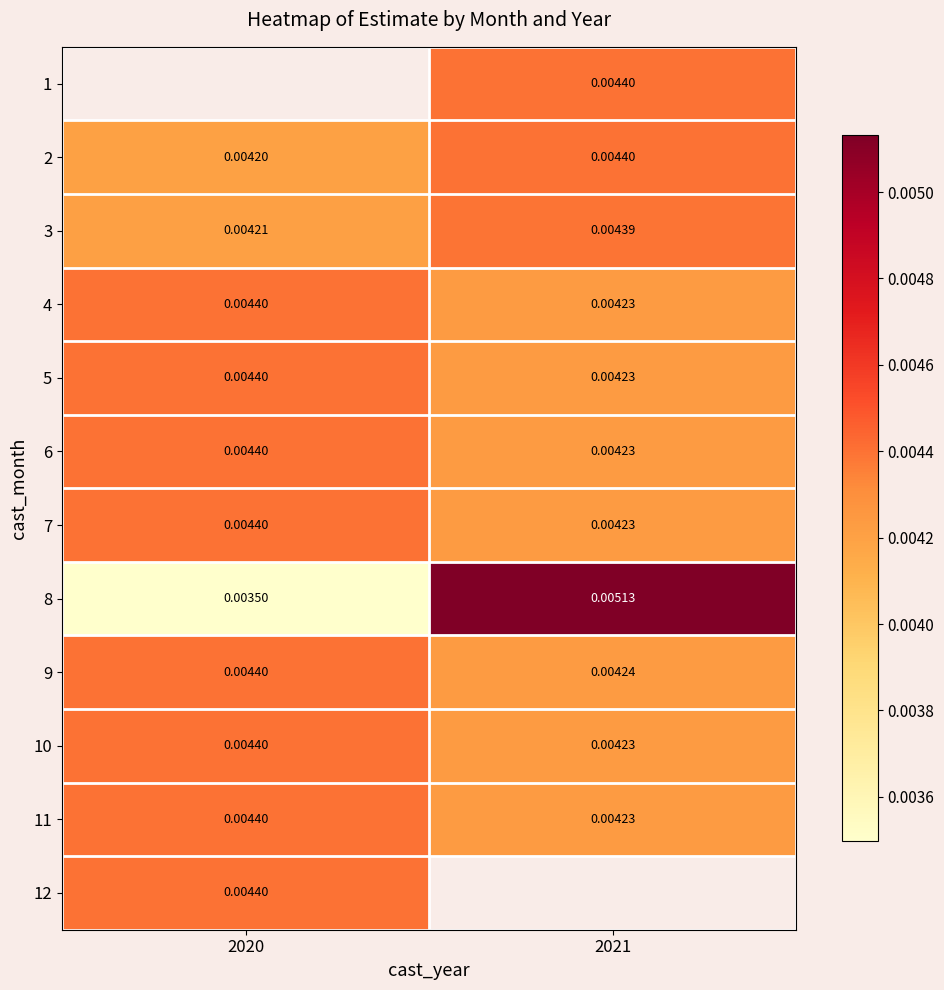

True or false: 2 has a value of 0.0 at 2021.

False